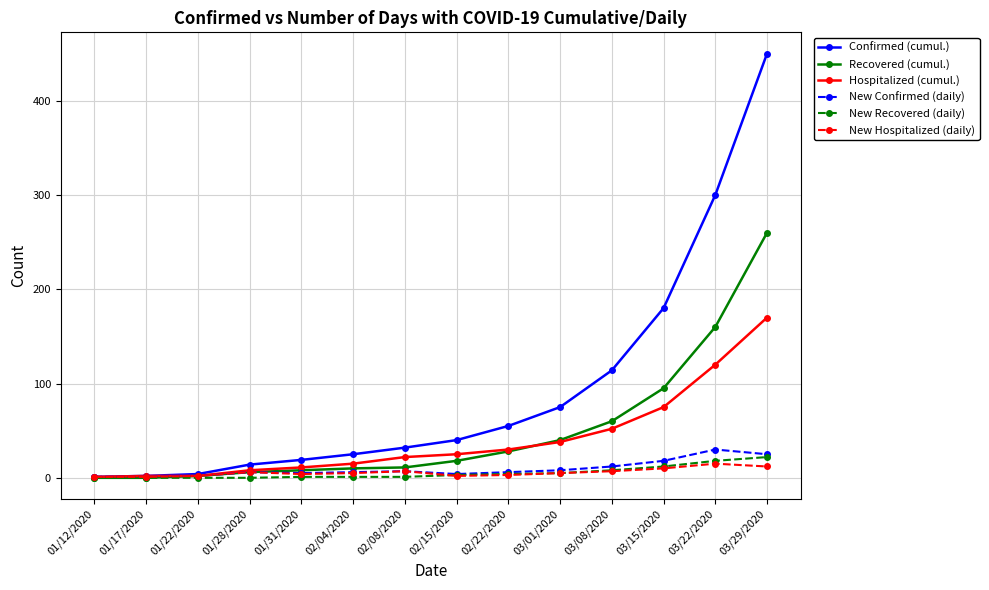

What are all the series names shown in the legend?

Confirmed (cumul.), Recovered (cumul.), Hospitalized (cumul.), New Confirmed (daily), New Recovered (daily), New Hospitalized (daily)